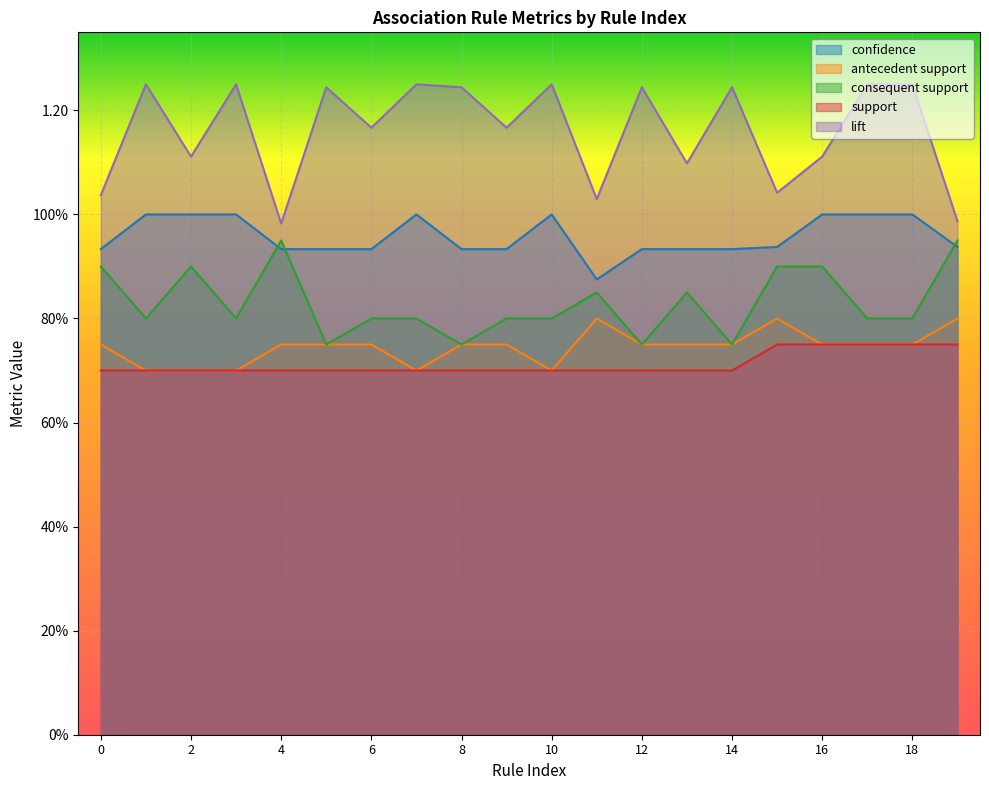

True or false: confidence has more than 2 points higher than both neighbors.

False